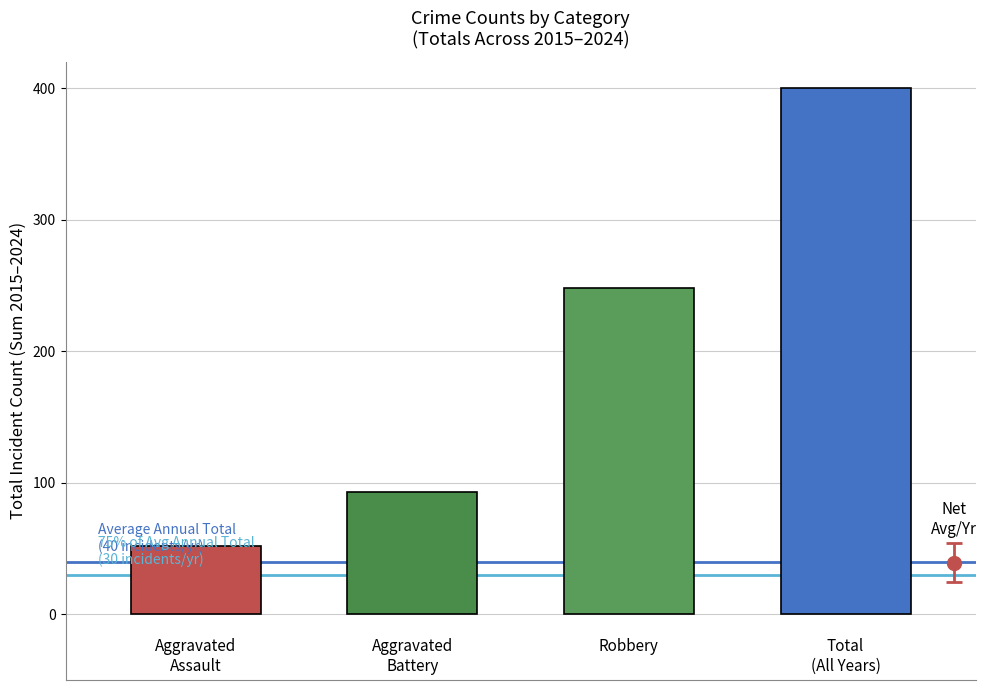

What is the difference between the maximum and minimum values?

348